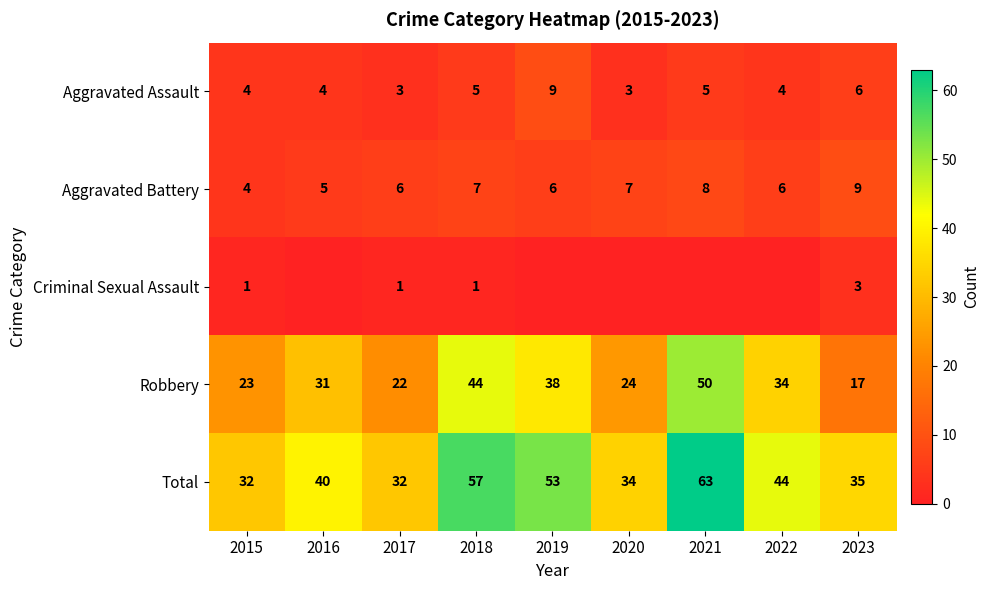

What is the difference between the second highest and minimum values in the Total series?

25